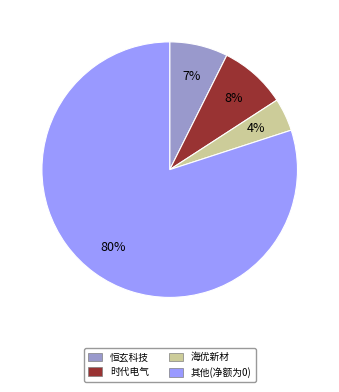

Is it true that 海优新材 is 4% of the pie?

True